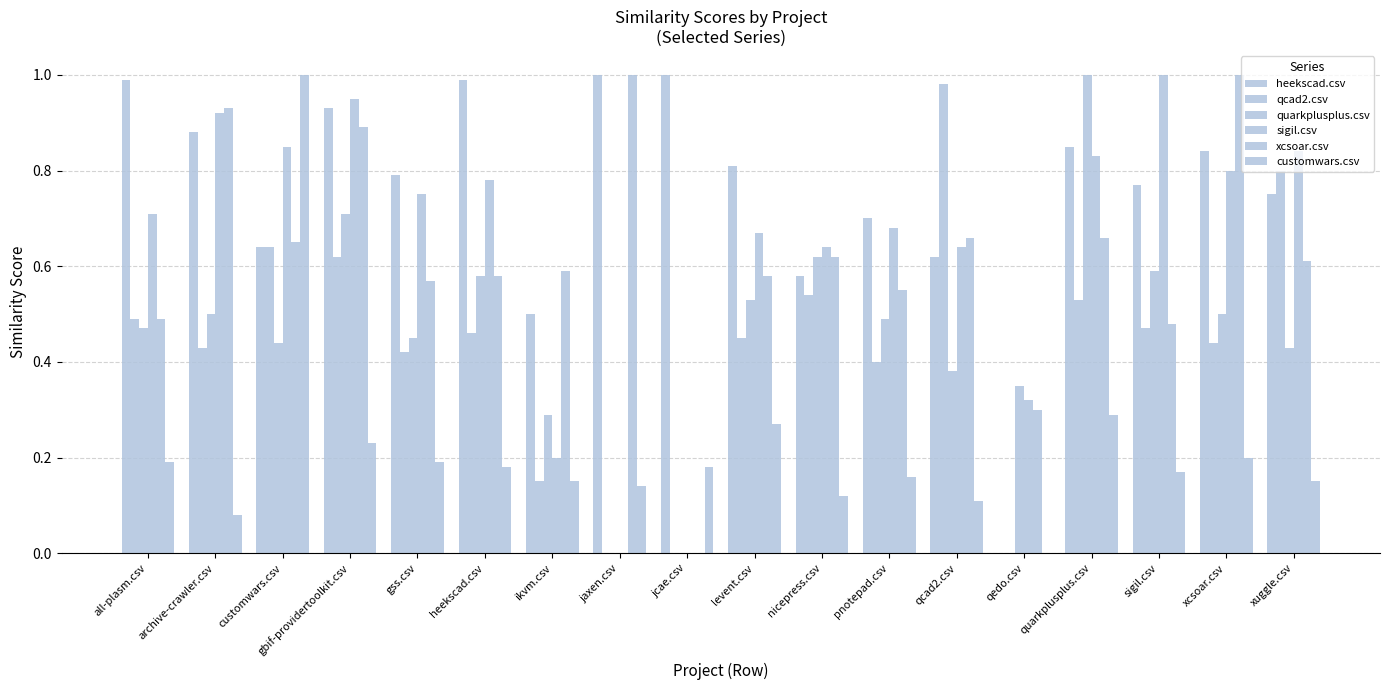

At which category is the sum across all series the highest?

gbif-providertoolkit.csv